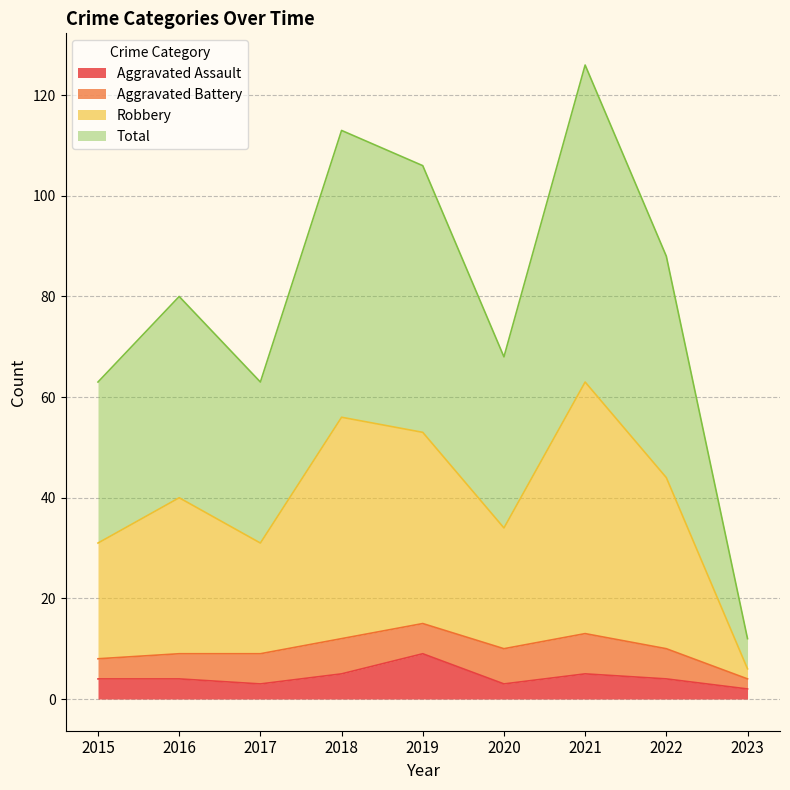

What is the sum of all Aggravated Assault values?

39